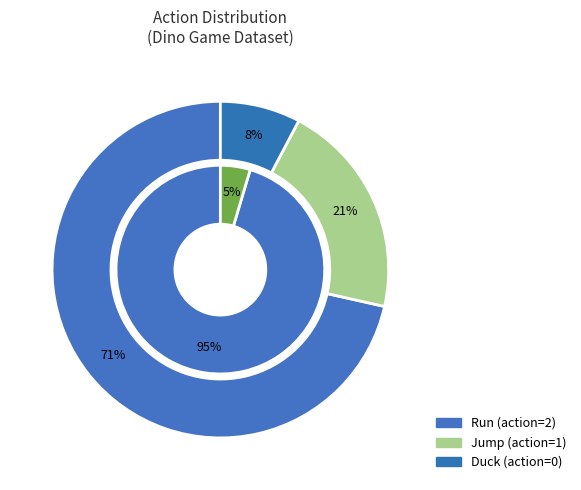

How many slices are in this pie chart?

5